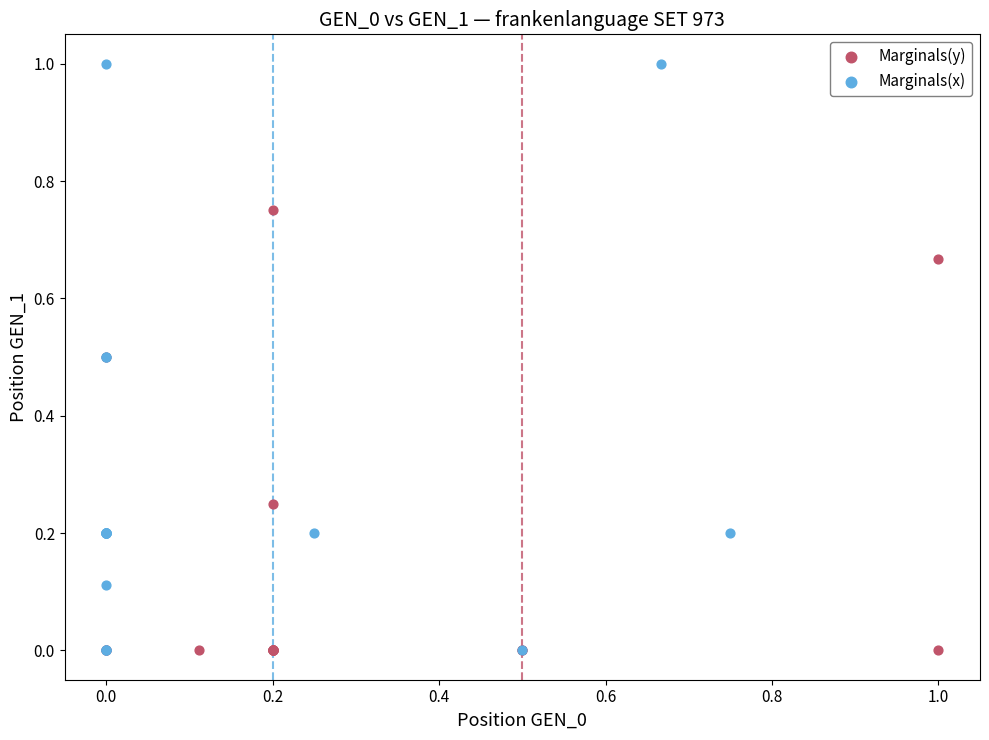

Which series has the widest spread of Y values?

Marginals(x)